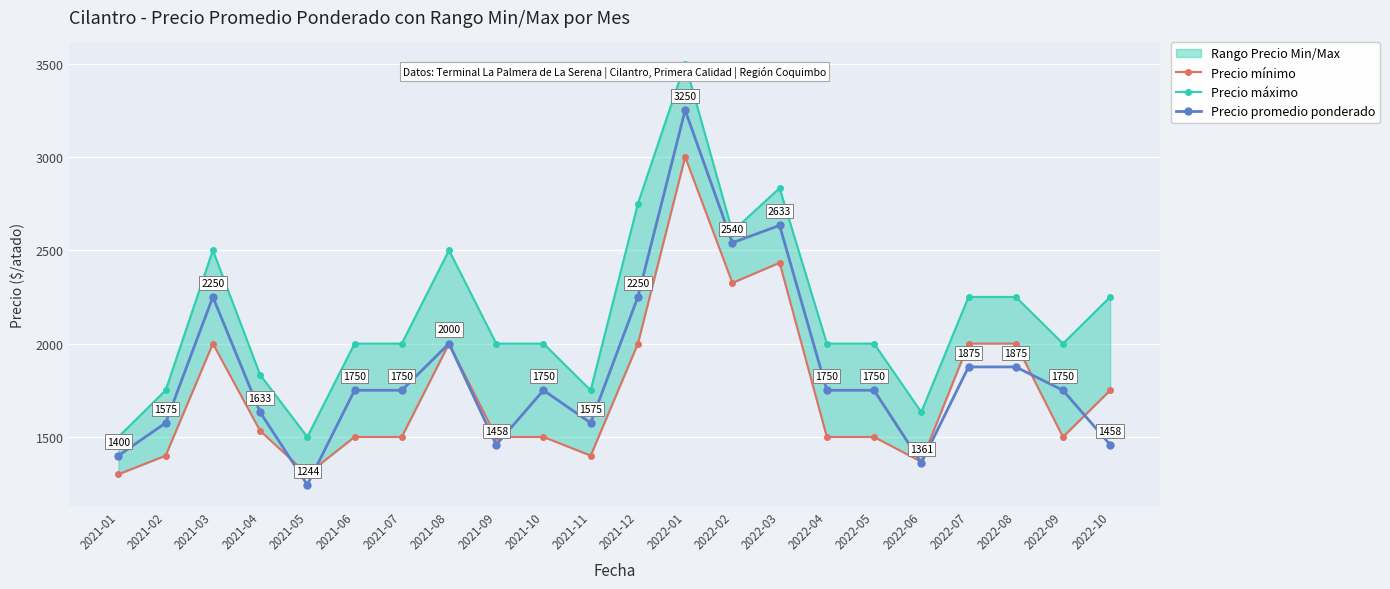

True or false: Precio máximo and Precio mínimo intersect in this chart.

False